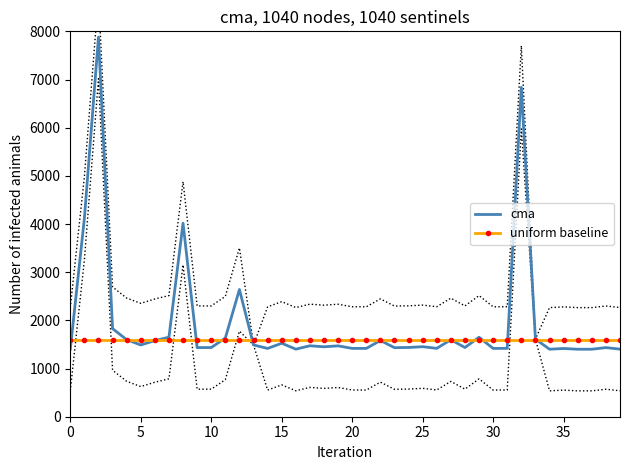

What is the minimum value for cma?

1400.0